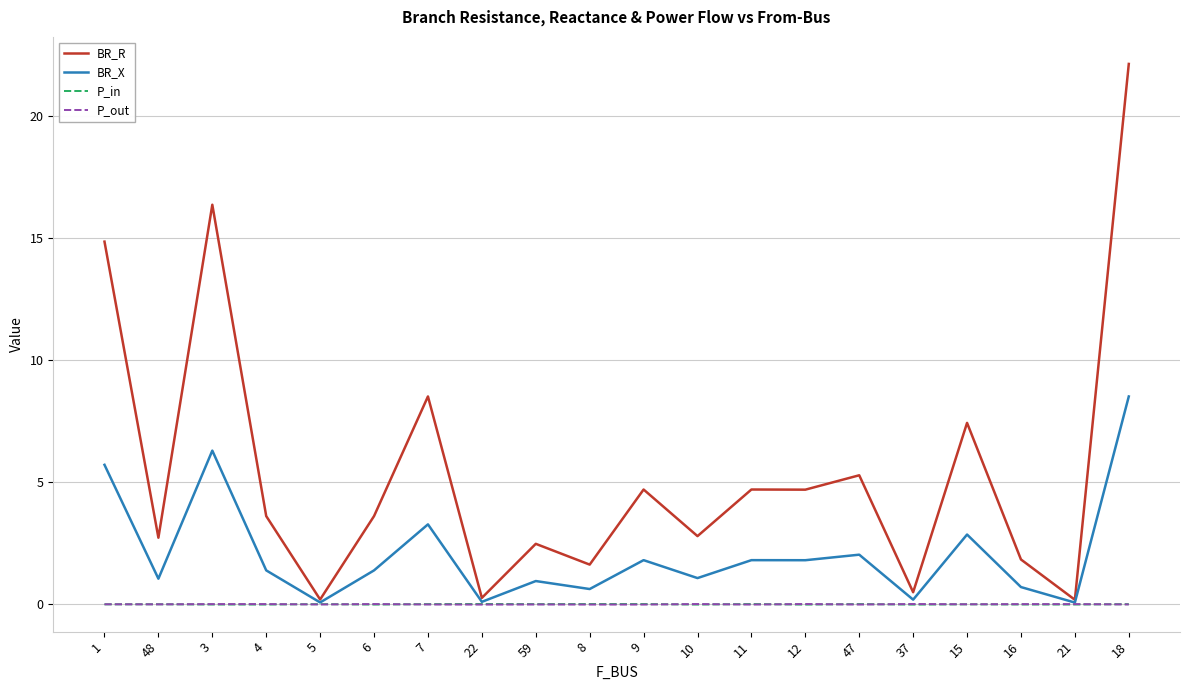

How many lines are shown in the chart?

4